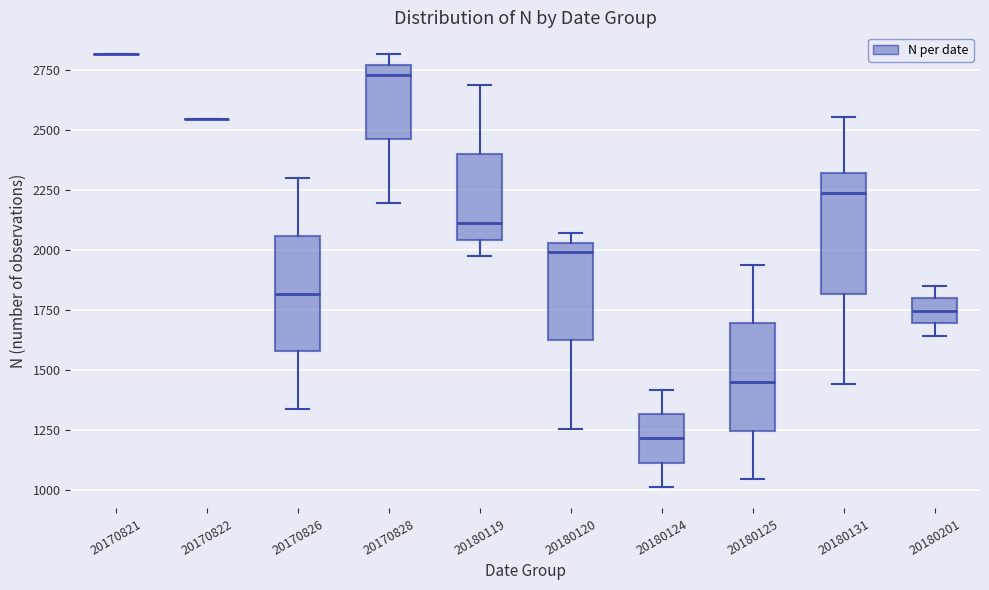

Reading left to right, transcribe this box plot: for each box, give where its median line is, the range the box spans, and where its two whiskers end, as read against the y-axis. The values are not printed on the chart, so give them approximately, as read against the axis.

20170821: box collapsed to a line at 2800, whiskers 2800 to 2800
20170822: box collapsed to a line at 2550, whiskers 2550 to 2550
20170826: median 1800, box 1600 to 2050, whiskers 1350 to 2300
20170828: median 2750 (just below the box's upper edge), box 2450 to 2750, whiskers 2200 to 2800
20180119: median 2100, box 2050 to 2400, whiskers 1950 to 2700
20180120: median 2000, box 1600 to 2050, whiskers 1250 to 2050 (just above the box's upper edge)
20180124: median 1200, box 1100 to 1300, whiskers 1000 to 1400
20180125: median 1450, box 1250 to 1700, whiskers 1050 to 1950
20180131: median 2250, box 1800 to 2300, whiskers 1450 to 2550
20180201: median 1750, box 1700 to 1800, whiskers 1650 to 1850